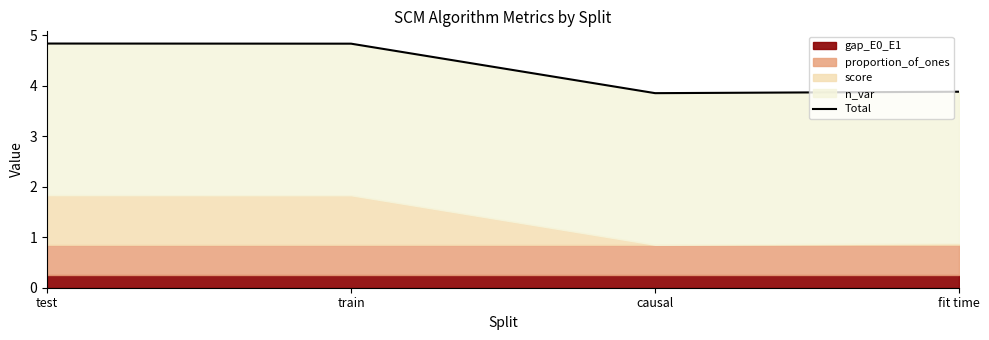

What is the difference between the values at test and causal?

1.0